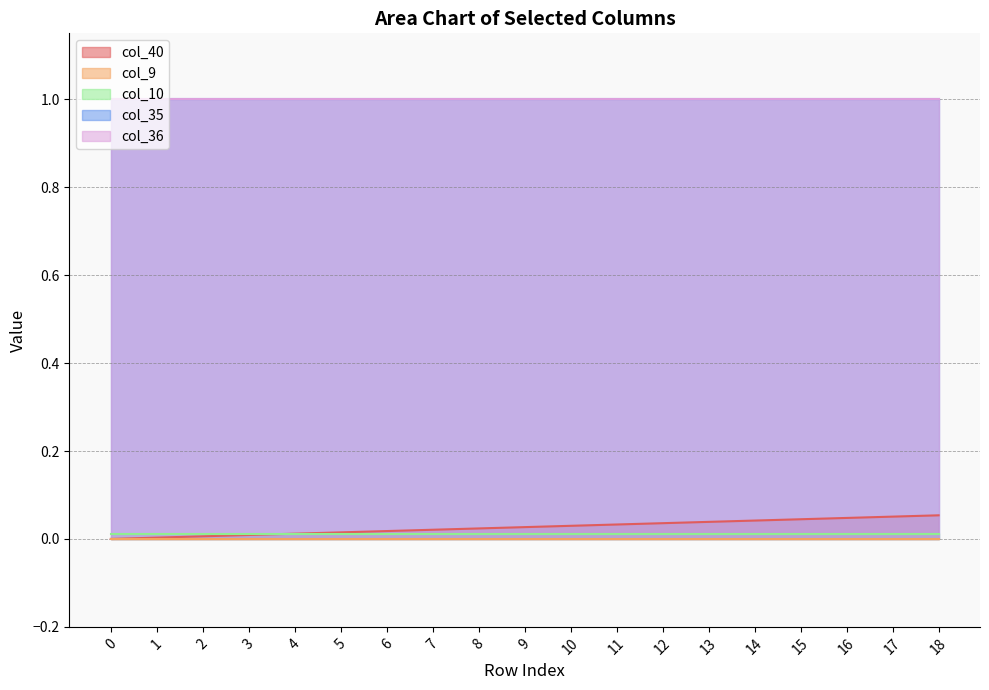

Reading left to right, transcribe all the data shown in this chart.

col_40: 0=0.0	1=0.0	2=0.0	3=0.0	4=0.0	5=0.0	6=0.0	7=0.0	8=0.0	9=0.0	10=0.0	11=0.0	12=0.0	13=0.0	14=0.0	15=0.0	16=0.0	17=0.1	18=0.1
col_9: 0=0.0	1=0.0	2=0.0	3=0.0	4=0.0	5=0.0	6=0.0	7=0.0	8=0.0	9=0.0	10=0.0	11=0.0	12=0.0	13=0.0	14=0.0	15=0.0	16=0.0	17=0.0	18=0.0
col_10: 0=0.0	1=0.0	2=0.0	3=0.0	4=0.0	5=0.0	6=0.0	7=0.0	8=0.0	9=0.0	10=0.0	11=0.0	12=0.0	13=0.0	14=0.0	15=0.0	16=0.0	17=0.0	18=0.0
col_35: 0=1.0	1=1.0	2=1.0	3=1.0	4=1.0	5=1.0	6=1.0	7=1.0	8=1.0	9=1.0	10=1.0	11=1.0	12=1.0	13=1.0	14=1.0	15=1.0	16=1.0	17=1.0	18=1.0
col_36: 0=1.0	1=1.0	2=1.0	3=1.0	4=1.0	5=1.0	6=1.0	7=1.0	8=1.0	9=1.0	10=1.0	11=1.0	12=1.0	13=1.0	14=1.0	15=1.0	16=1.0	17=1.0	18=1.0